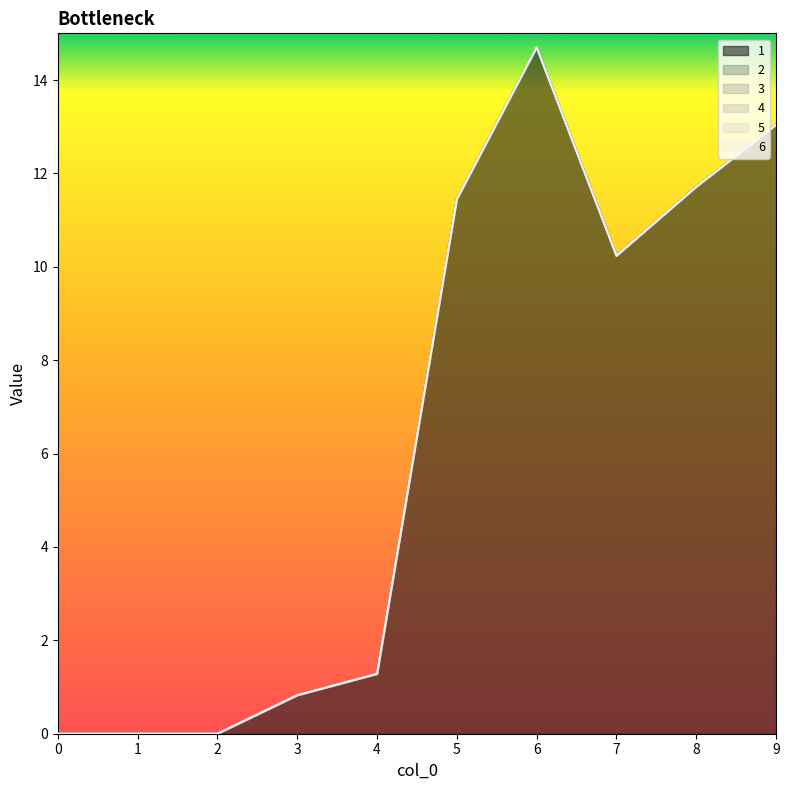

Reading left to right, transcribe all the data shown in this chart.

1: 0.0	0.0	0.0	0.8	1.3	11.4	14.7	10.2	11.7	13.0
2: 0.0	0.0	0.0	0.0	0.0	0.0	0.0	0.0	0.0	0.0
3: 0.0	0.0	0.0	0.0	0.0	0.0	0.0	0.0	0.0	0.0
4: 0.0	0.0	0.0	0.0	0.0	0.0	0.0	0.0	0.0	0.0
5: 0.0	0.0	0.0	0.0	0.0	0.0	0.0	0.0	0.0	0.0
6: 0.0	0.0	0.0	0.0	0.0	0.0	0.0	0.0	0.0	0.0